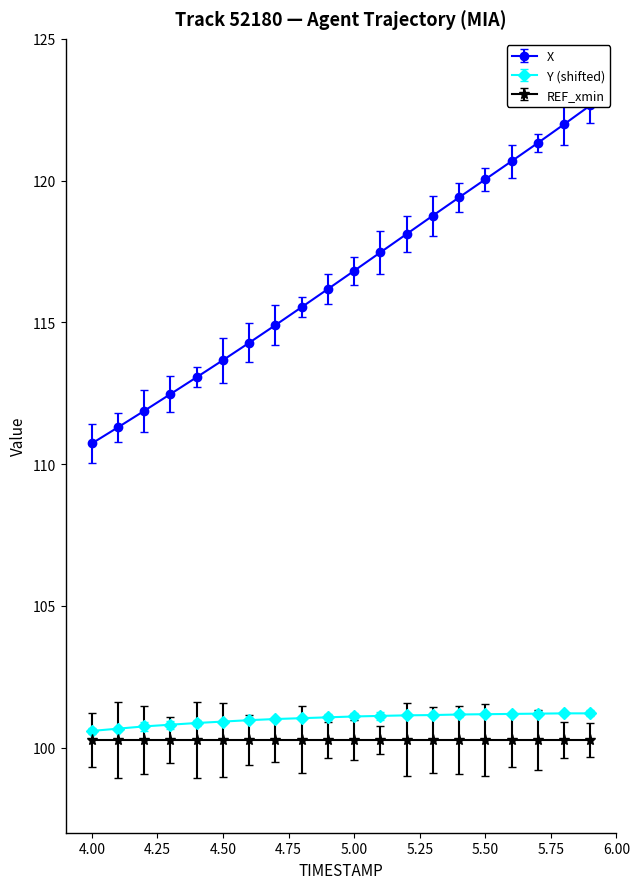

True or false: X has a value of 53.1 at 5.7.

False